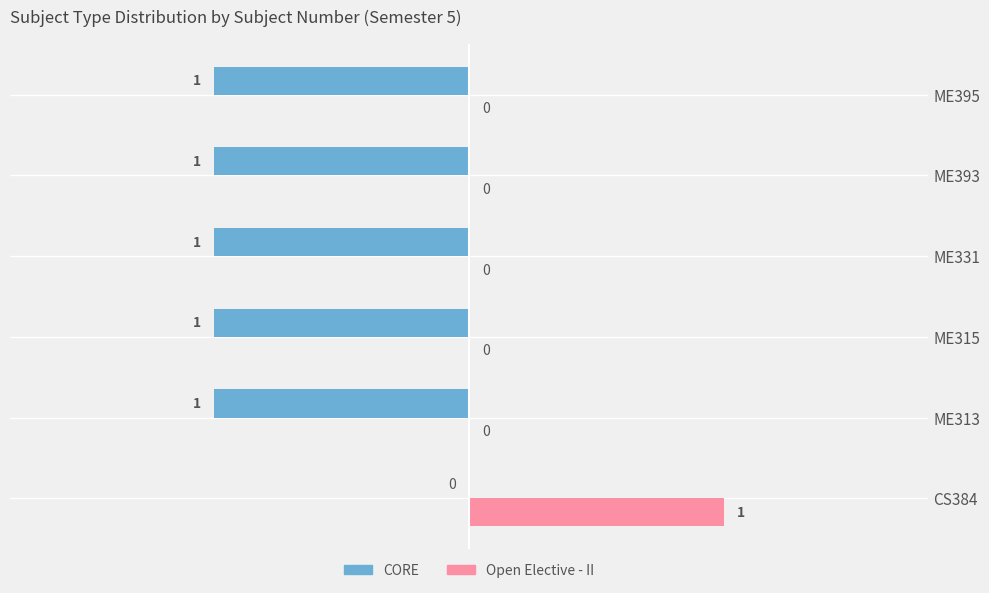

What is the sum of all CORE values?

-5